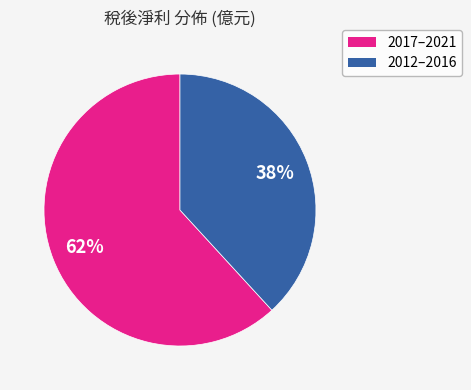

Is there any slice that represents more than half of the pie?

Yes